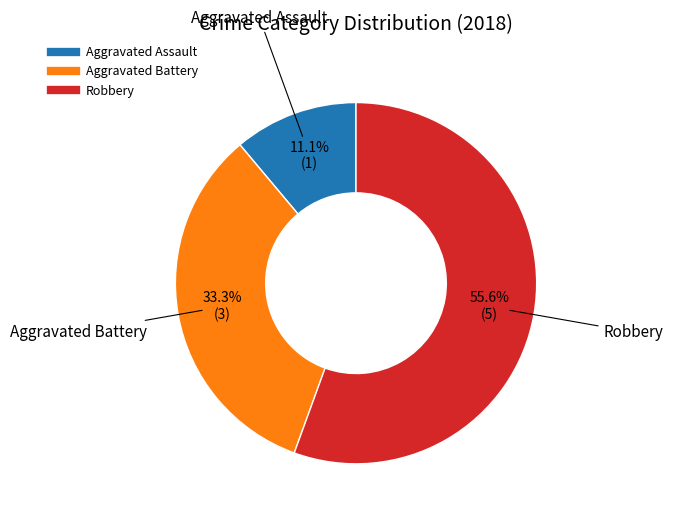

Is there any slice that represents more than half of the pie?

Yes